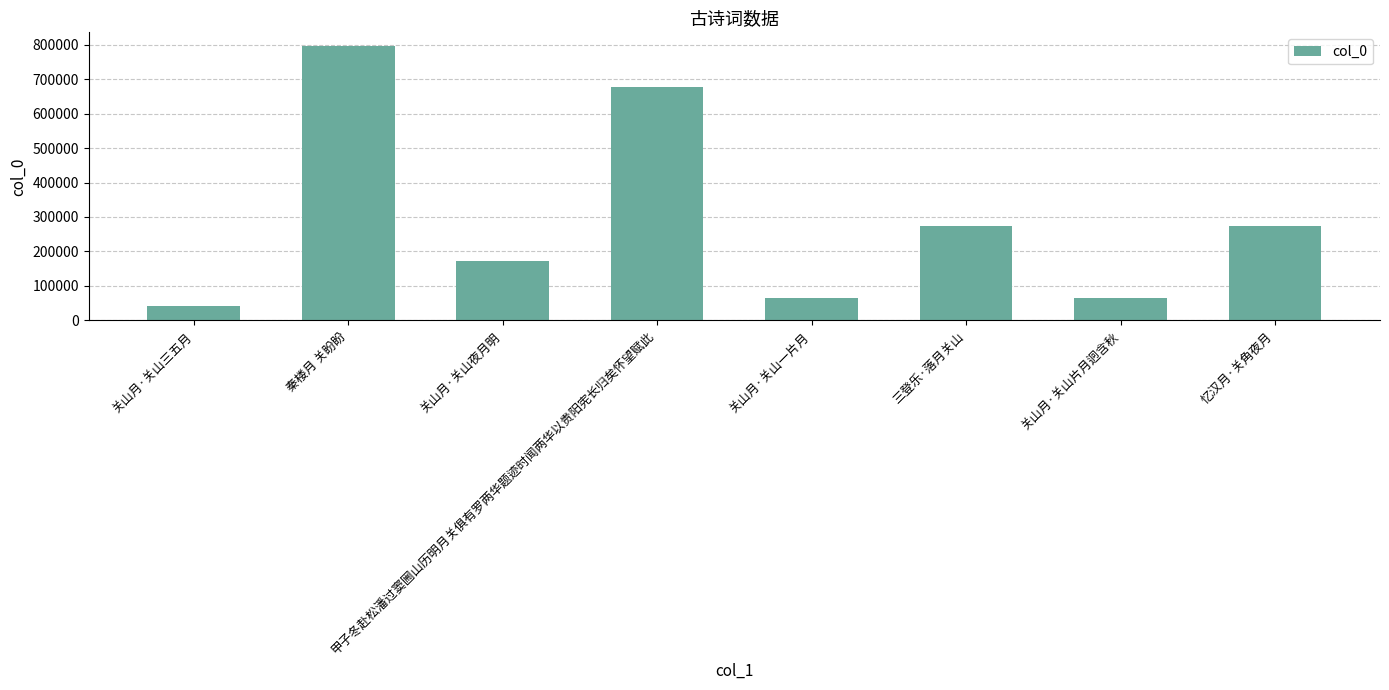

What is the difference between the values at 关山月·关山三五月 and 关山月·关山夜月明?

131314